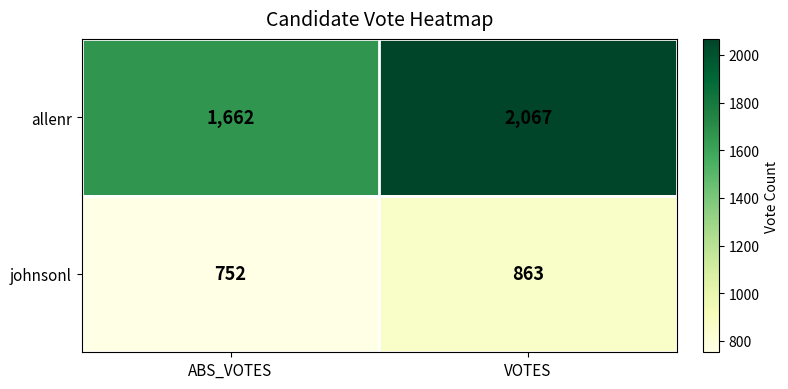

Rank the series by their maximum value, from highest to lowest.

allenr, johnsonl